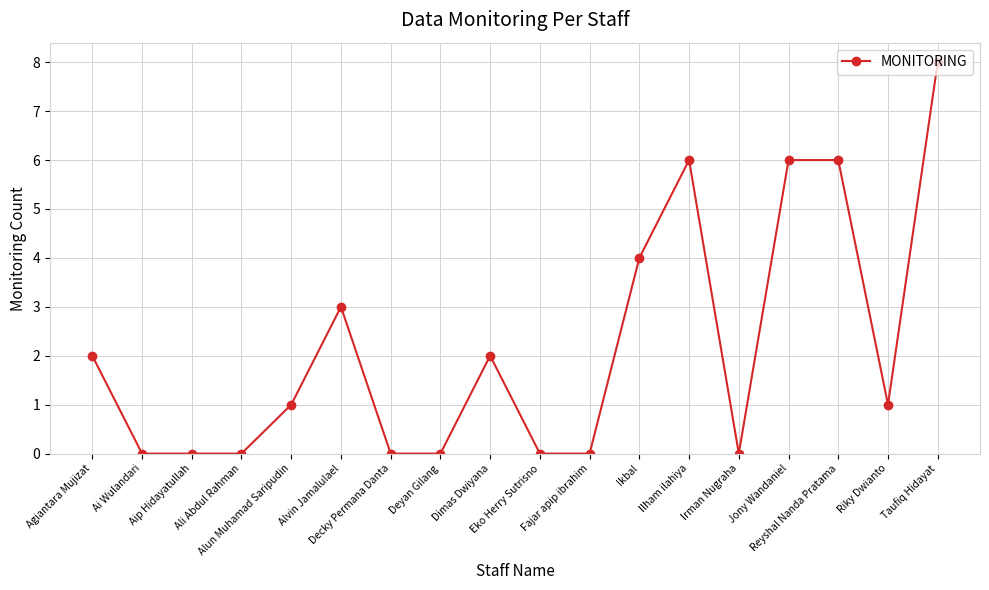

What position from the right is Irman Nugraha?

5